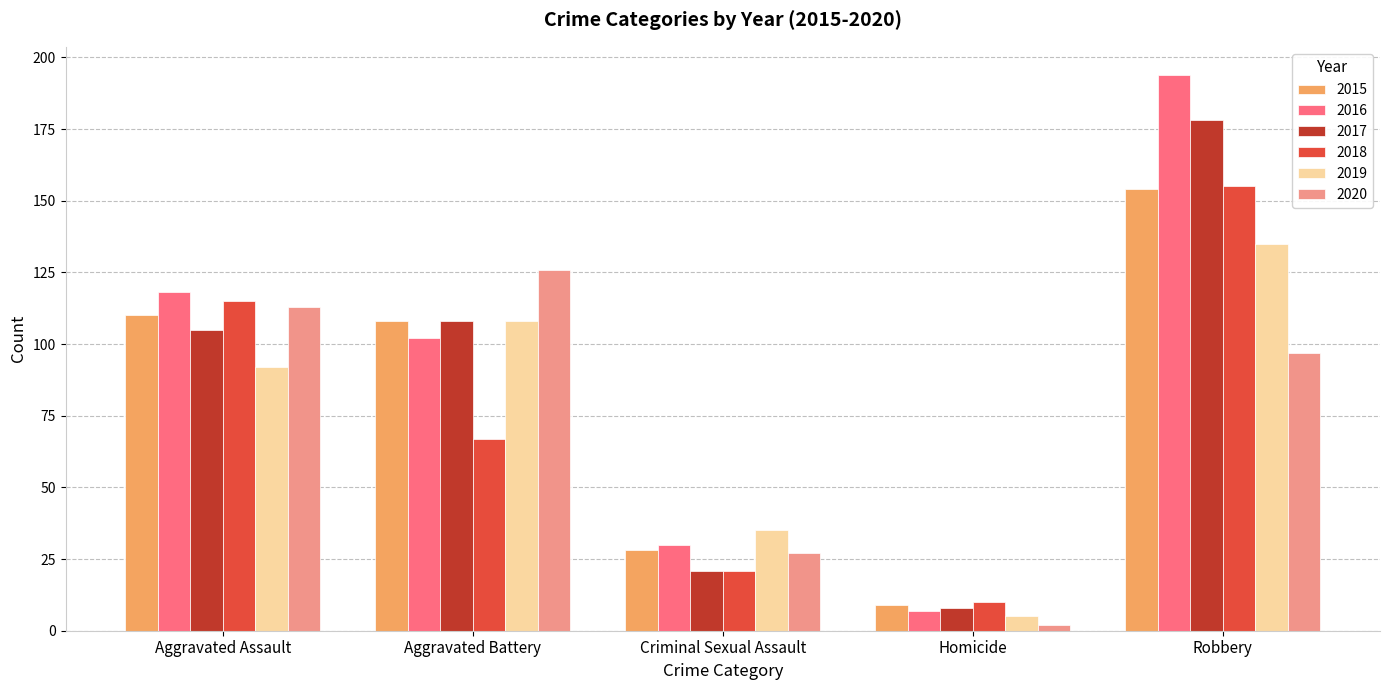

What are all the series names shown in the legend?

2015, 2016, 2017, 2018, 2019, 2020